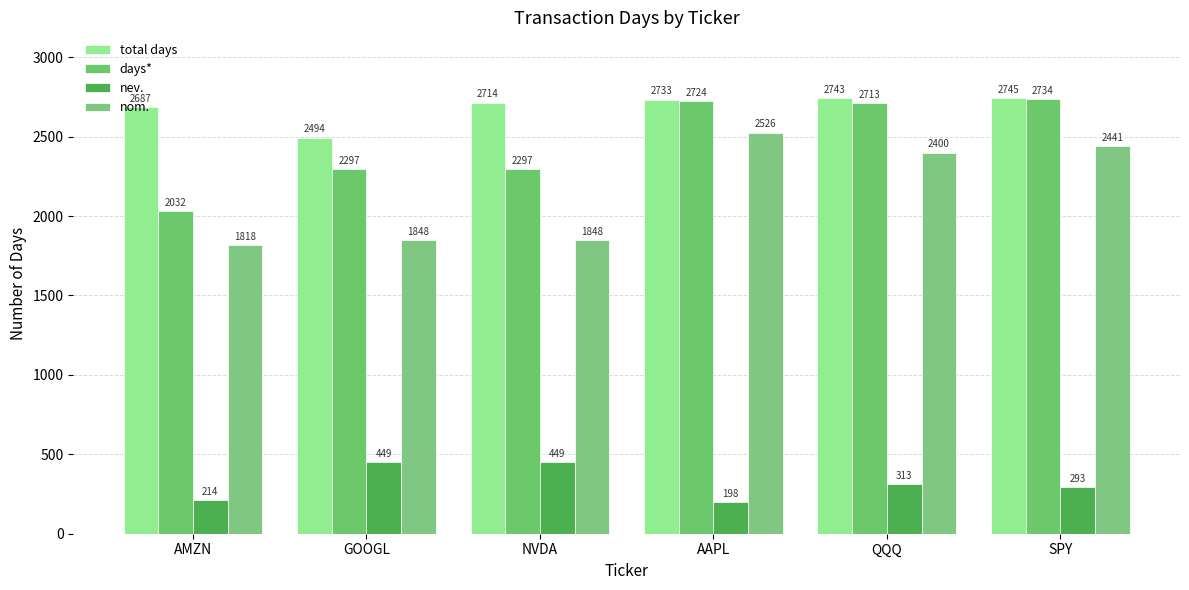

What is the minimum value for days*?

2032